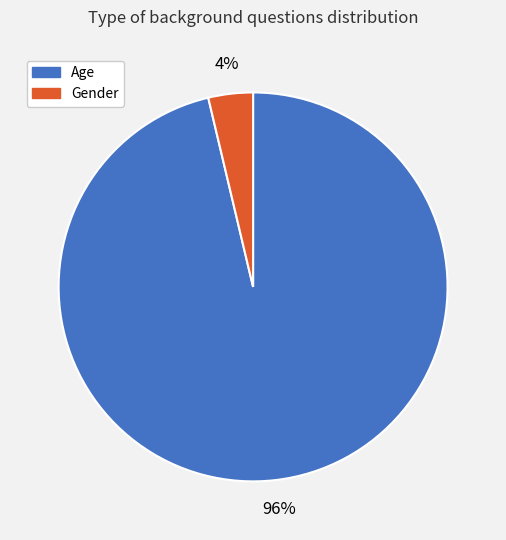

To the nearest percent, what portion does Gender represent?

4%